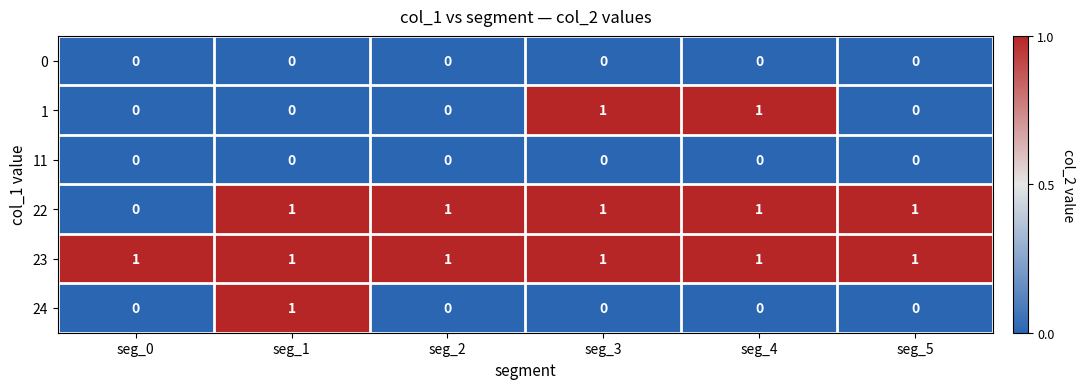

The 24 series shows 1 at seg_1. True or false?

True